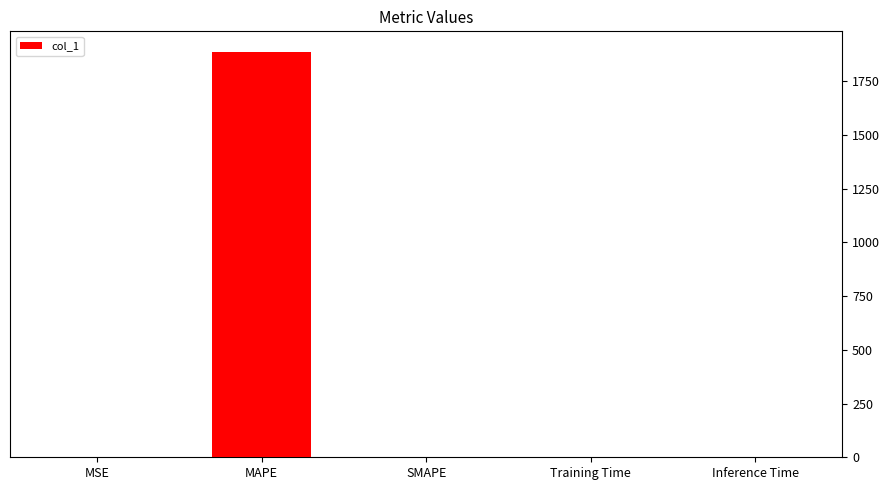

Read the value at MAPE.

1887.8